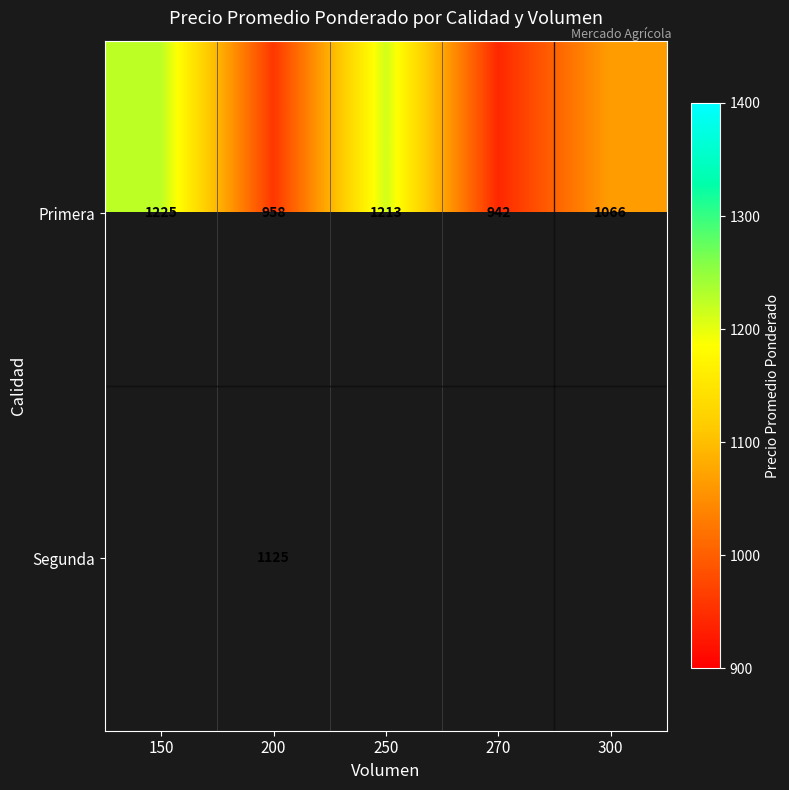

What is the minimum value shown in the chart?

942.0